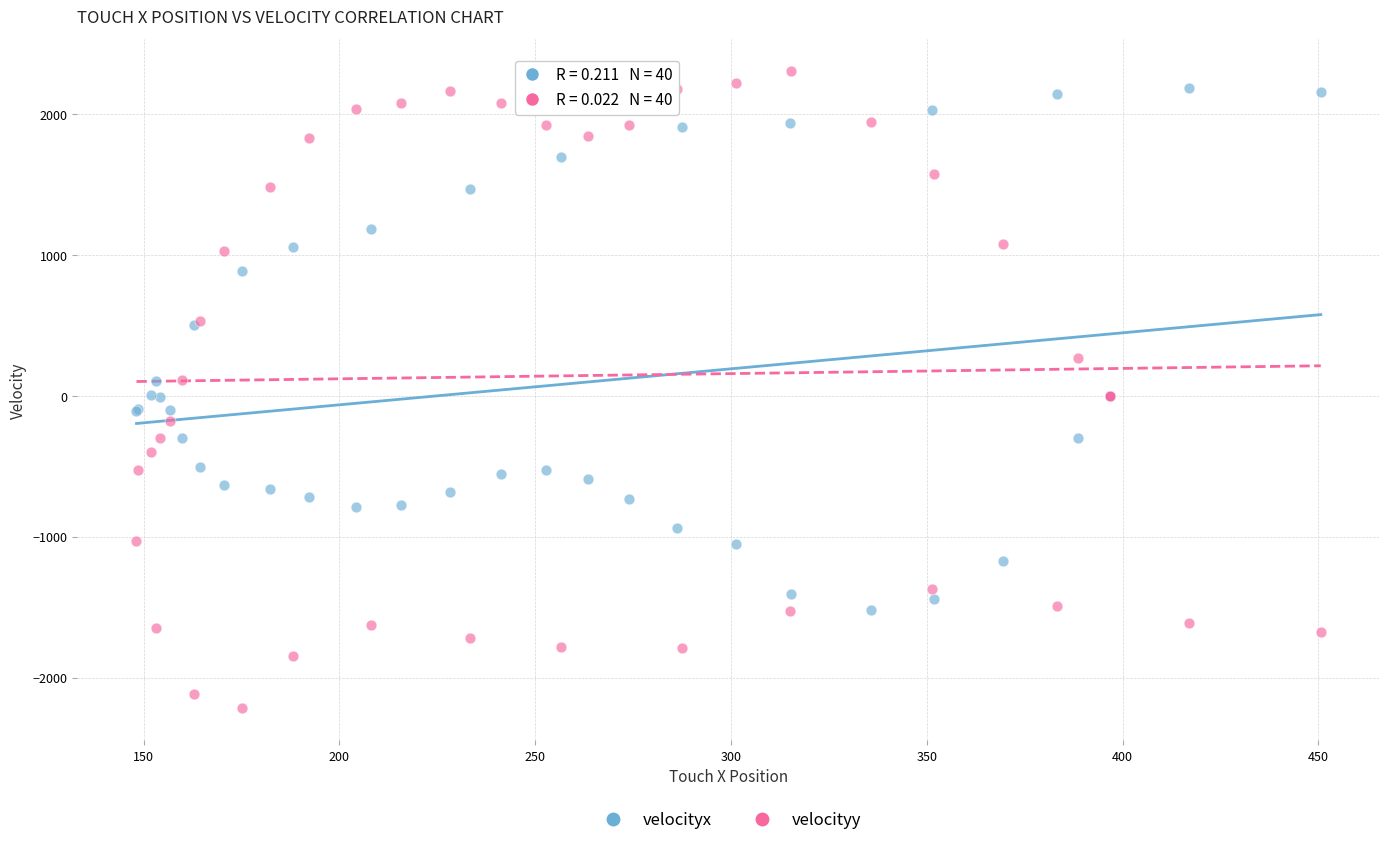

In the velocityx series, what Y value is closest to 332?

503.7